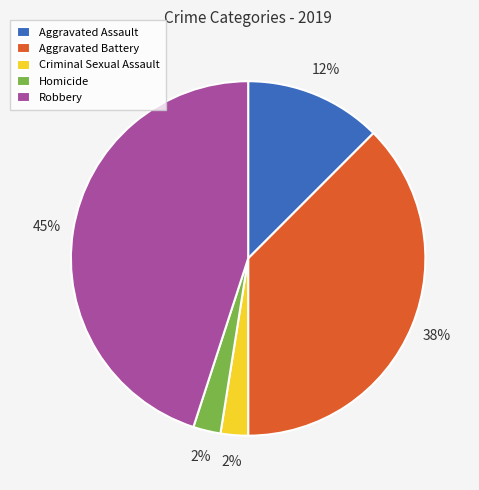

Between Robbery and Homicide, which is larger?

Robbery